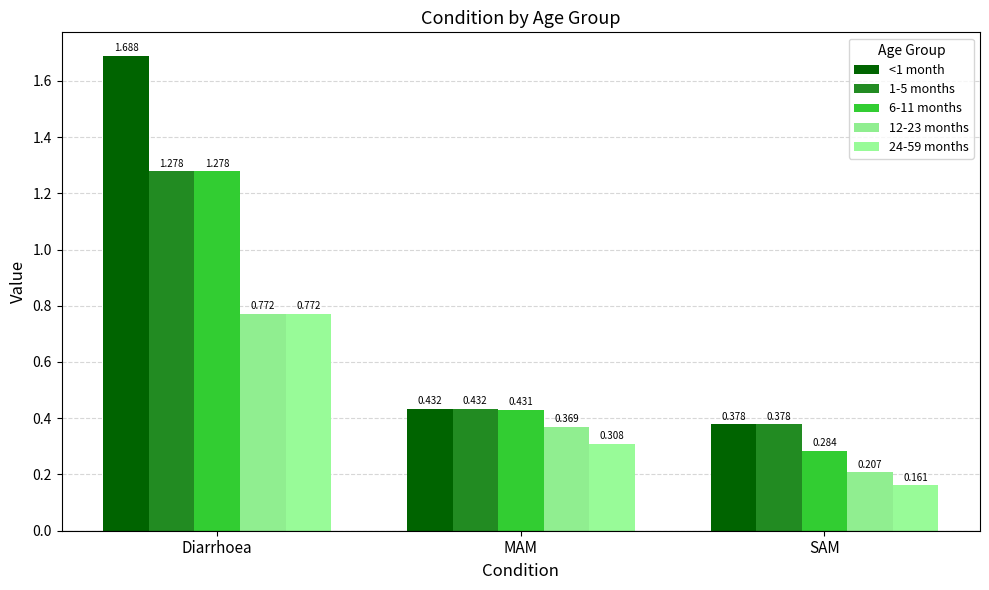

At how many categories does at least one series exceed 1?

1